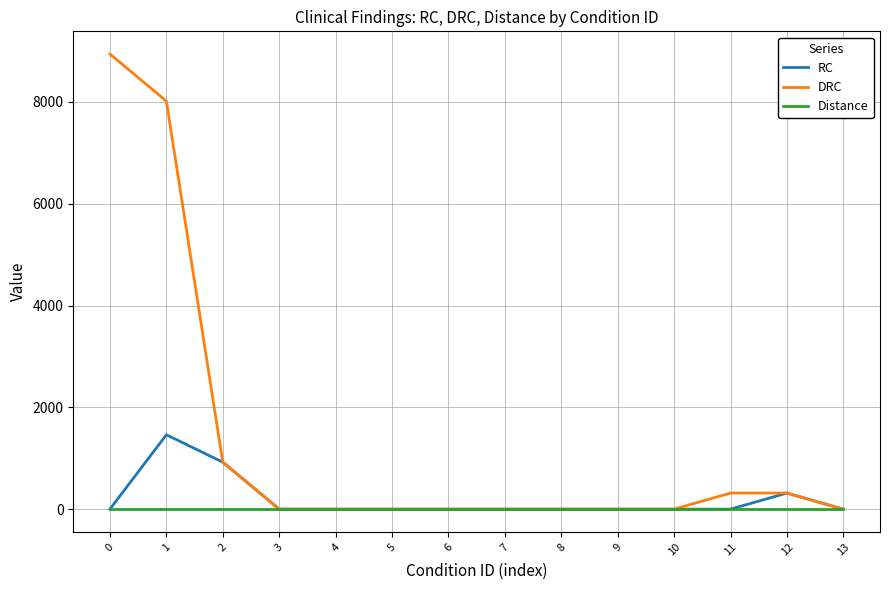

True or false: RC has more than 1 interior local peaks.

True